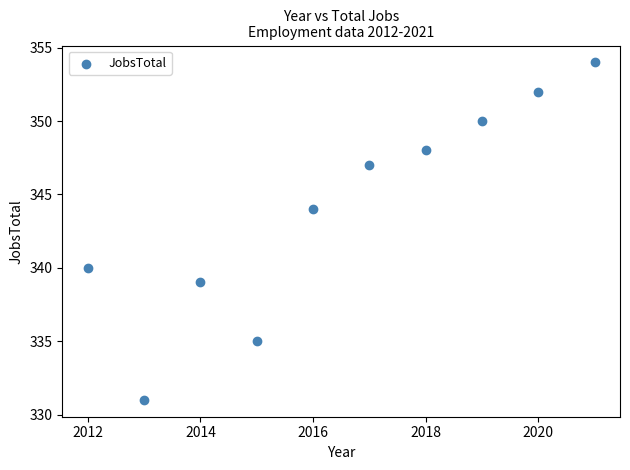

What is the average Y value?

344